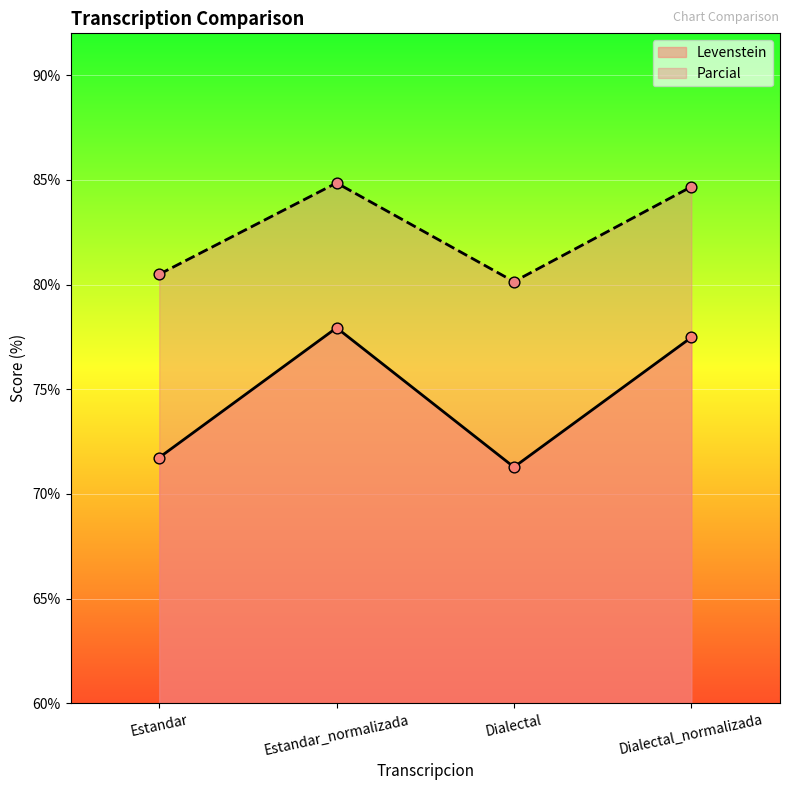

Which series reaches the maximum Y coordinate?

Parcial